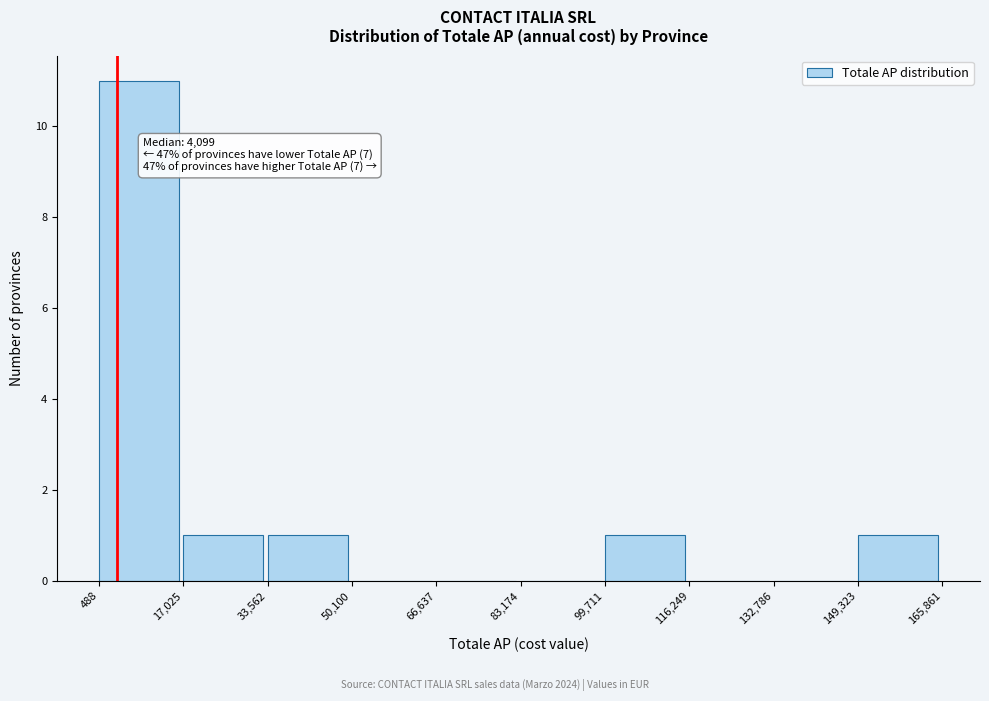

Which range on the x-axis has the tallest bar?

488 to 17,025